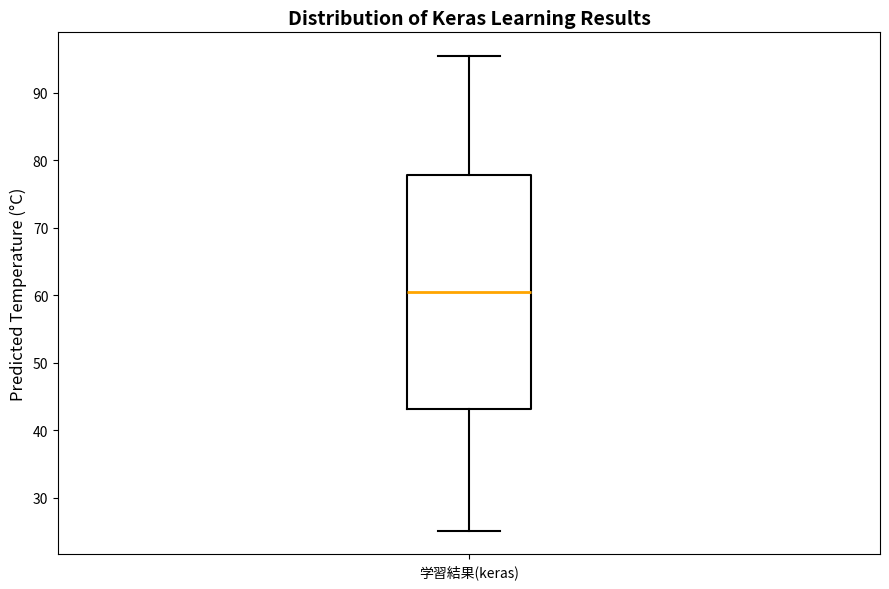

Where does the lower whisker of the box for 学習結果(keras) end on the y-axis? The values are not printed on the chart, so give them approximately, as read against the axis.

25